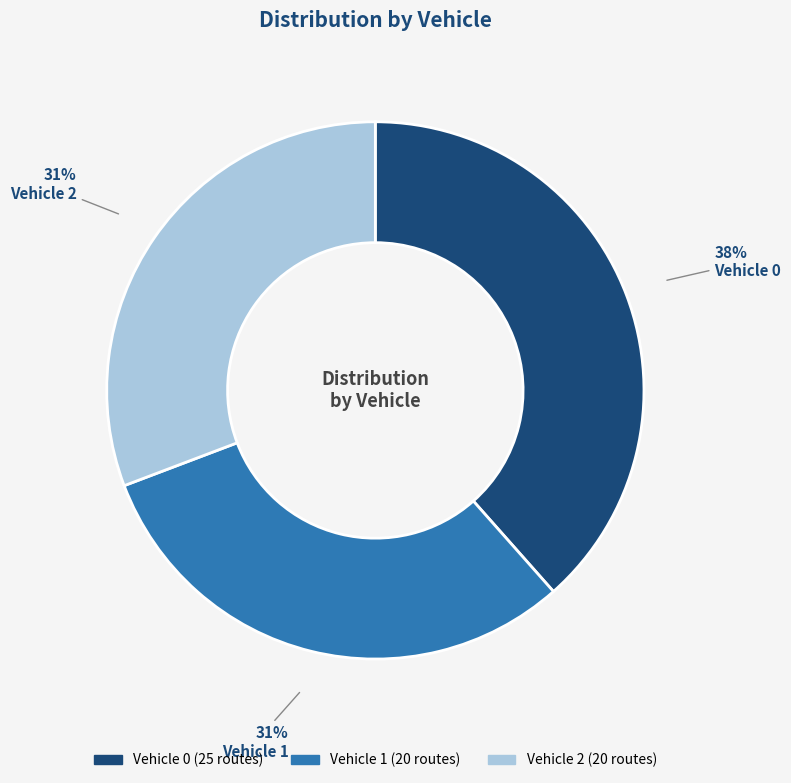

The Vehicle 1 slice represents 43% of the pie. True or false?

False